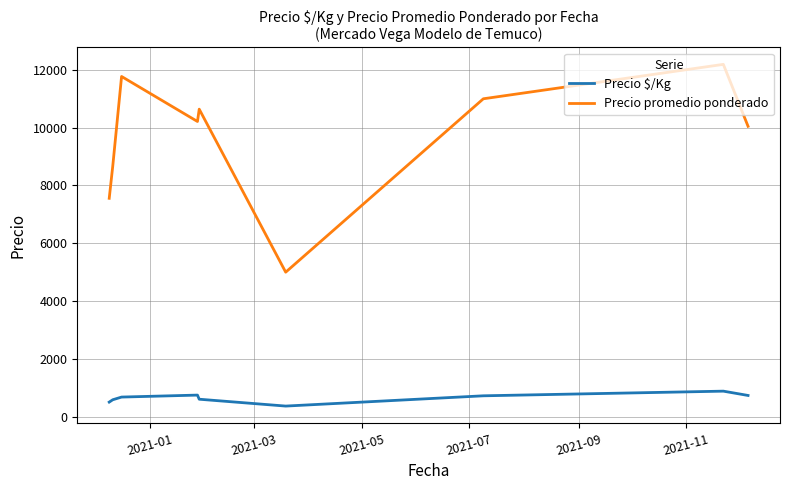

List the series in order of their overall mean, lowest first.

Precio $/Kg, Precio promedio ponderado